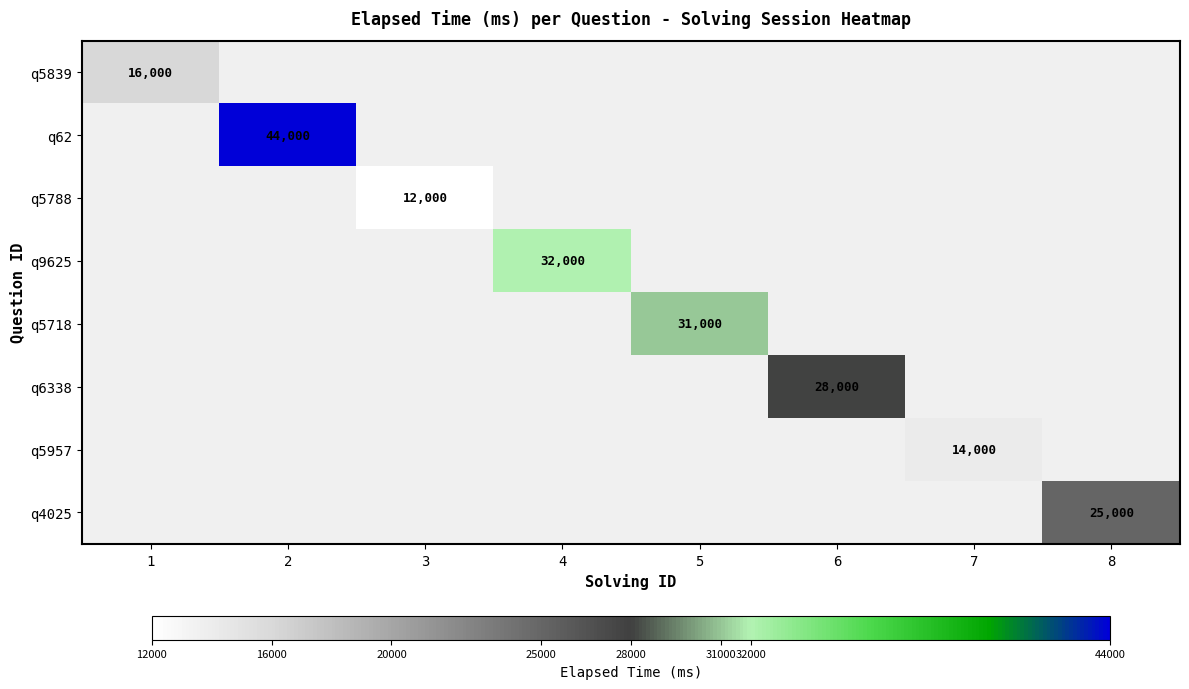

The q4025 series shows 25000 at 8. True or false?

True